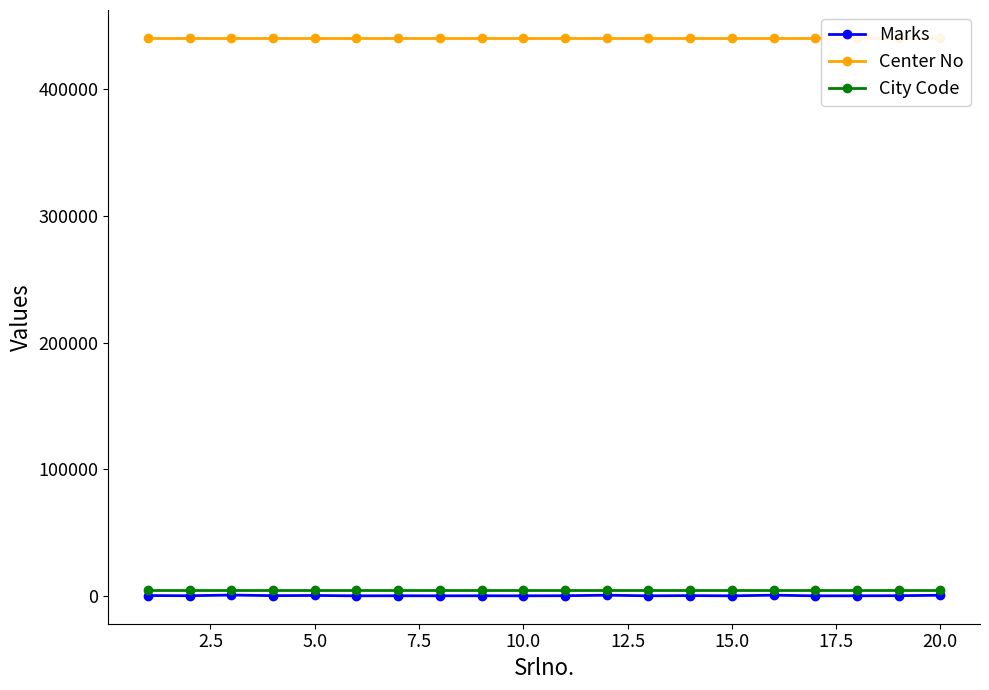

What value does the City Code series have at 15.0?

4405